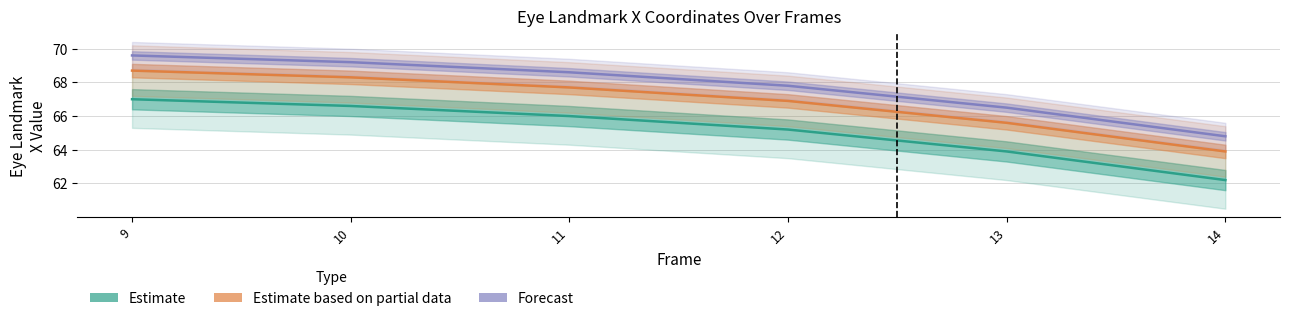

Count the Estimate values in the range 63 to 66.

3